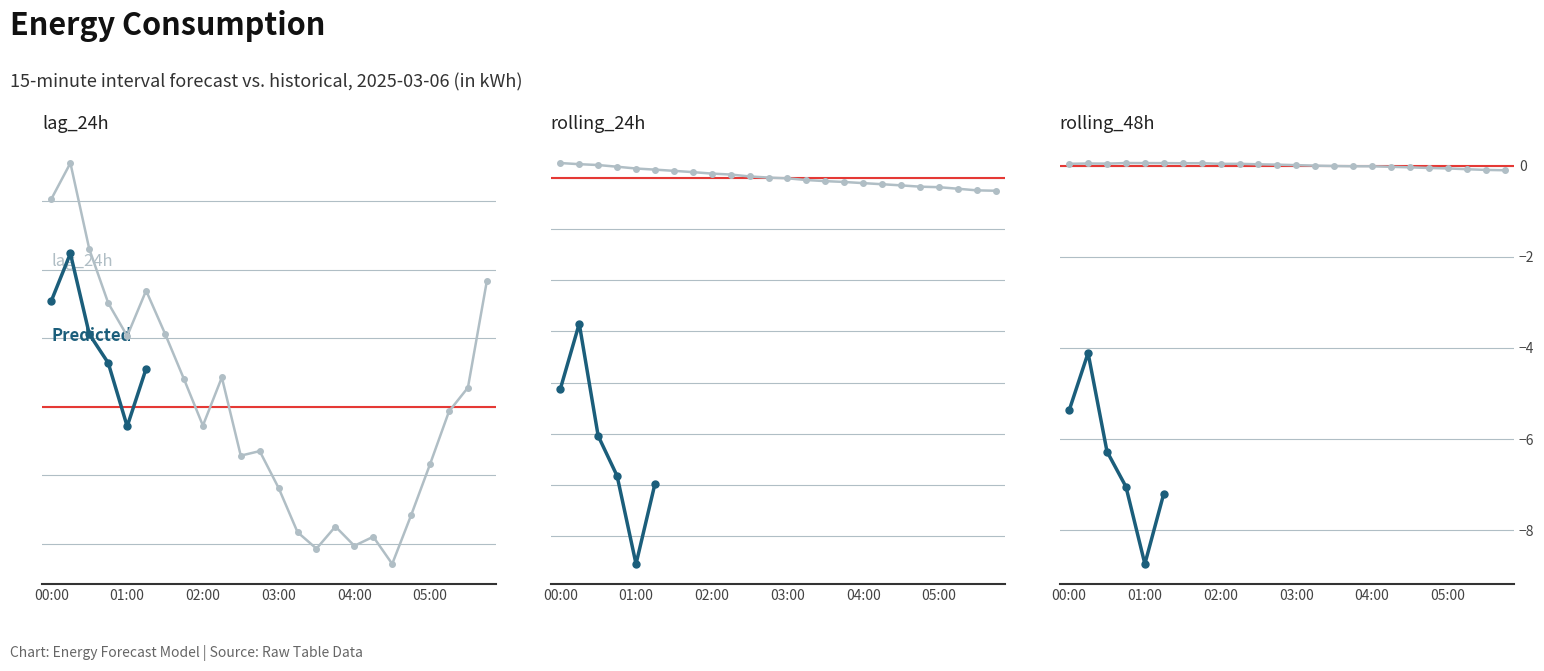

Between which two adjacent categories do lag_24h and rolling_48h first intersect?

01:45 and 02:00